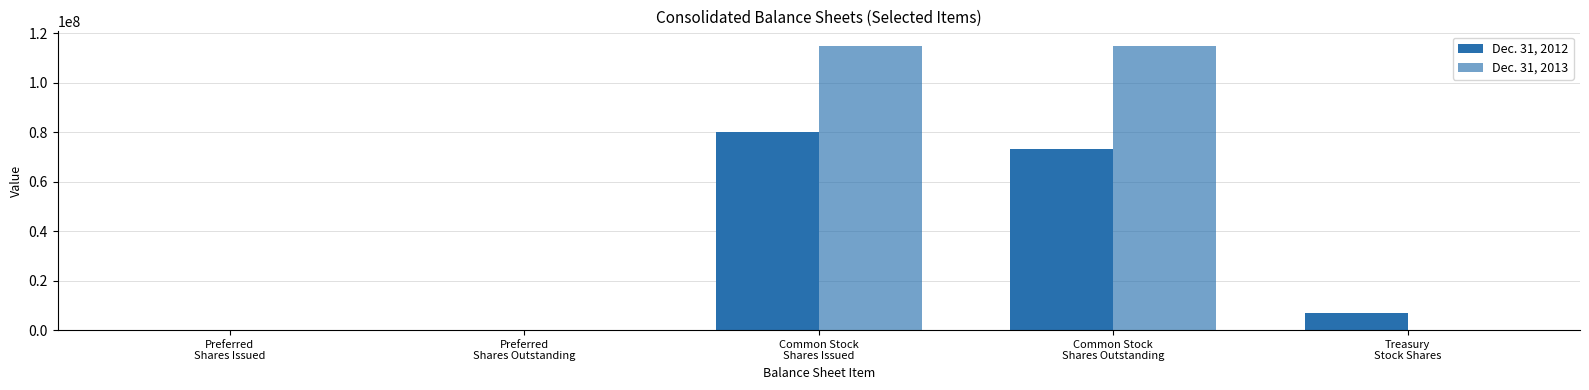

How many categories are shown in the chart?

5